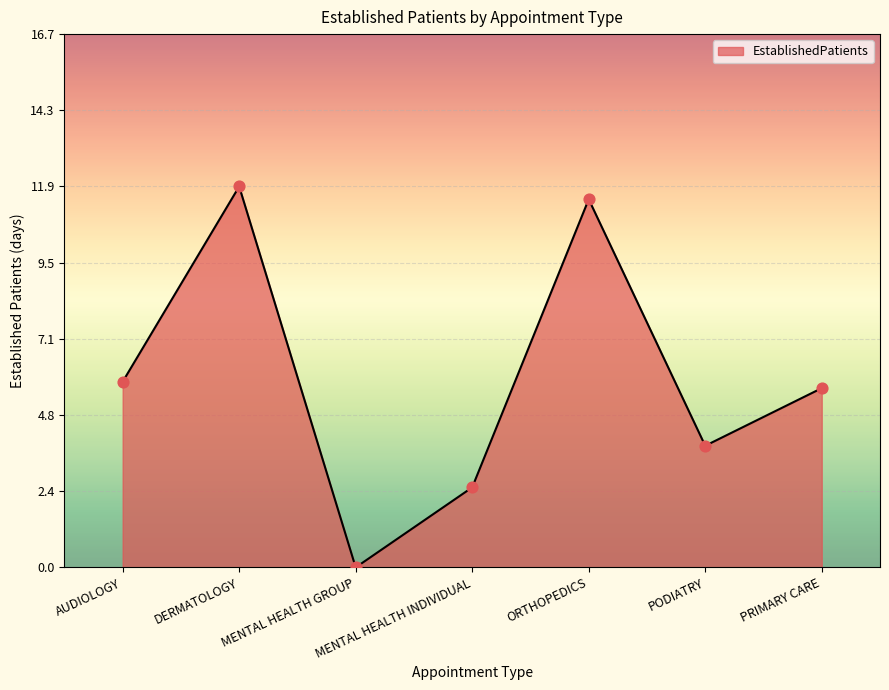

Approximately how many times larger is the value at ORTHOPEDICS compared to DERMATOLOGY?

1.0